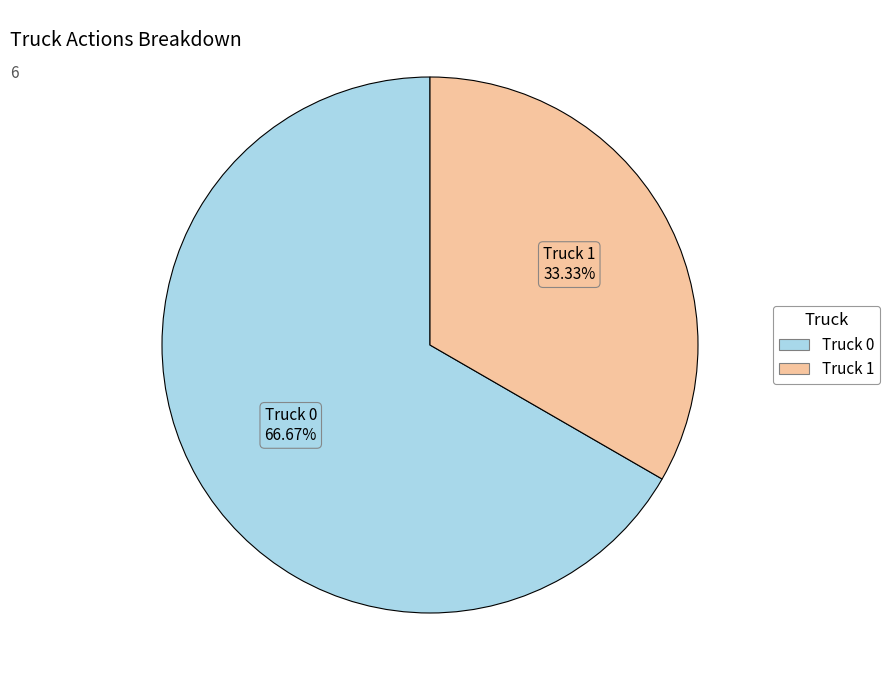

How many segments does this pie chart have?

2